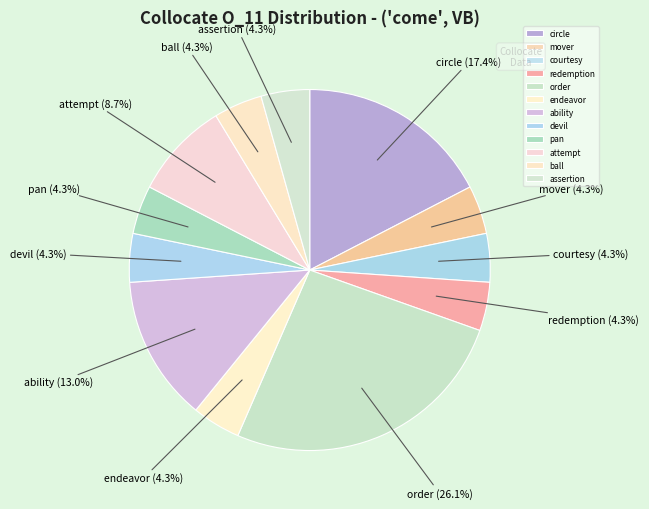

How many slices are in this pie chart?

12